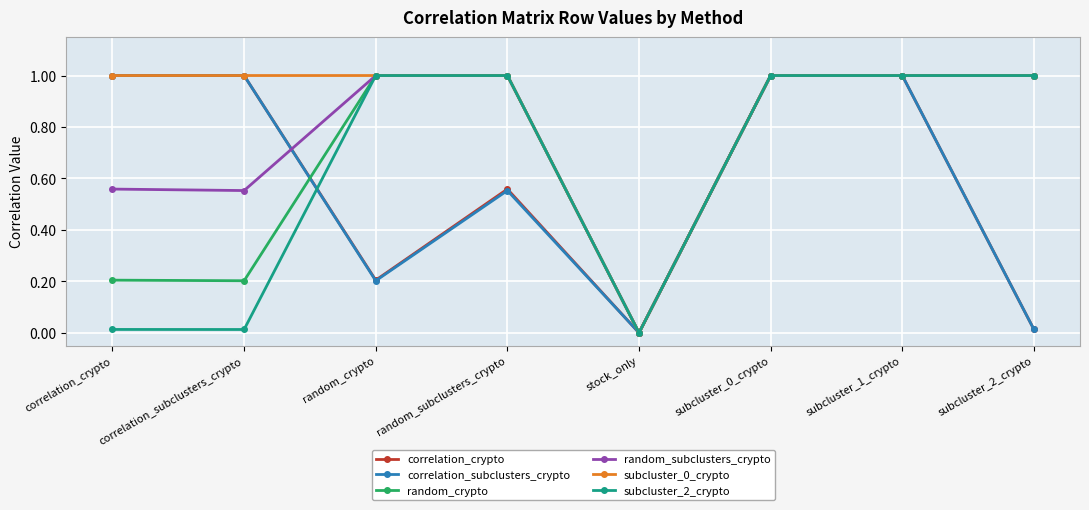

What is the sum of all correlation_subclusters_crypto values?

4.8